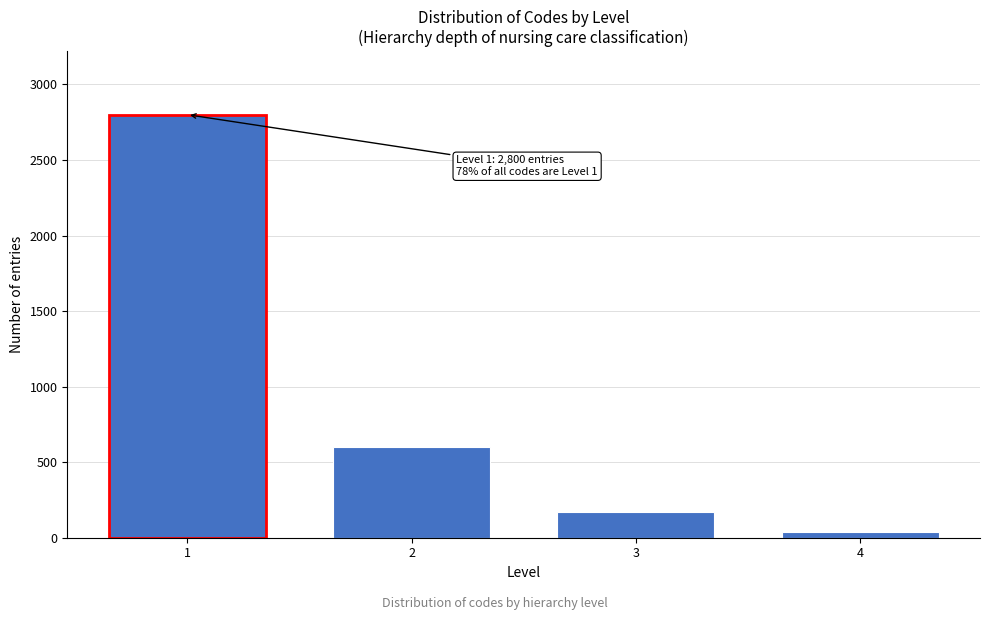

Reading right to left, extract all data points from this chart.

4=38	3=170	2=600	1=2800